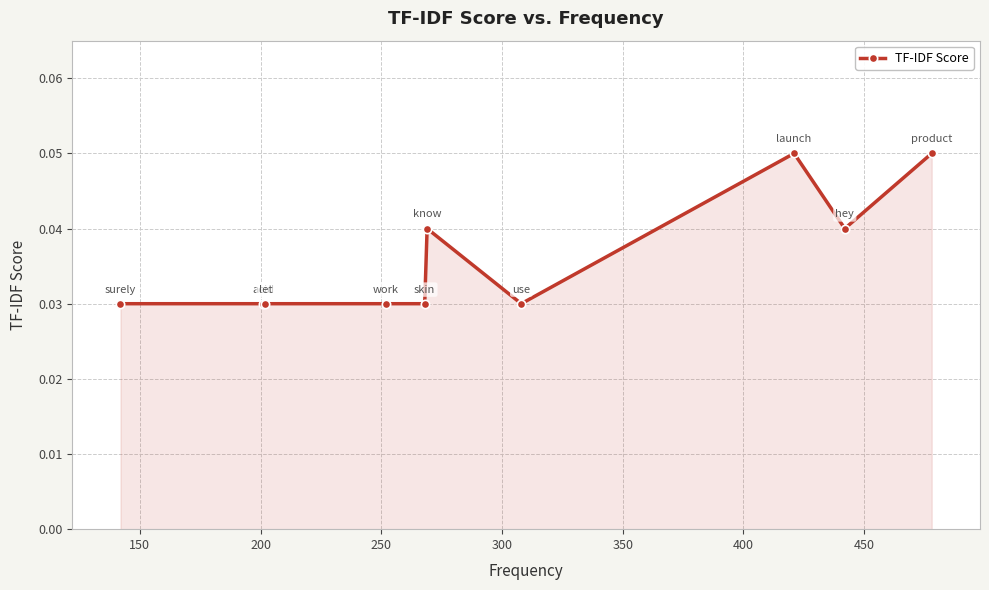

Count the values in the range 0 to 1.

10